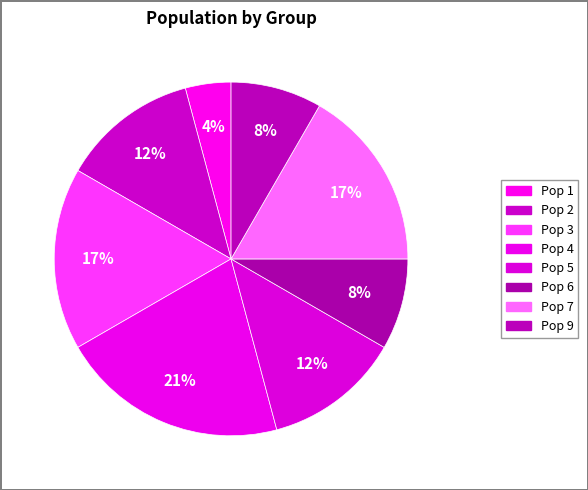

Count the number of slices in the pie.

8